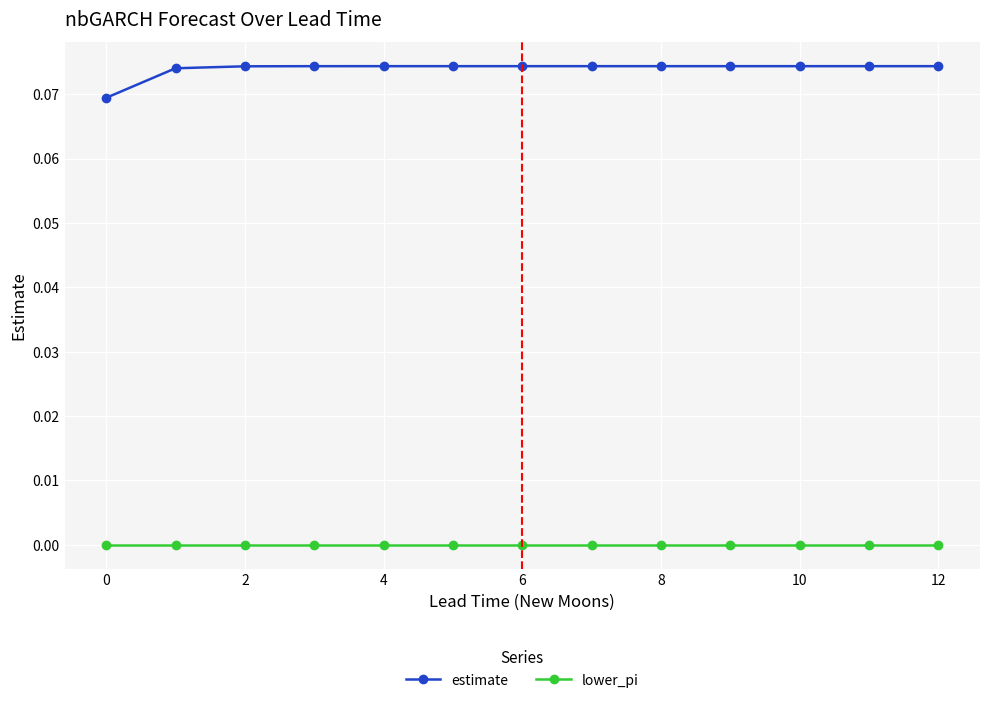

Which series has the largest total across all categories?

estimate